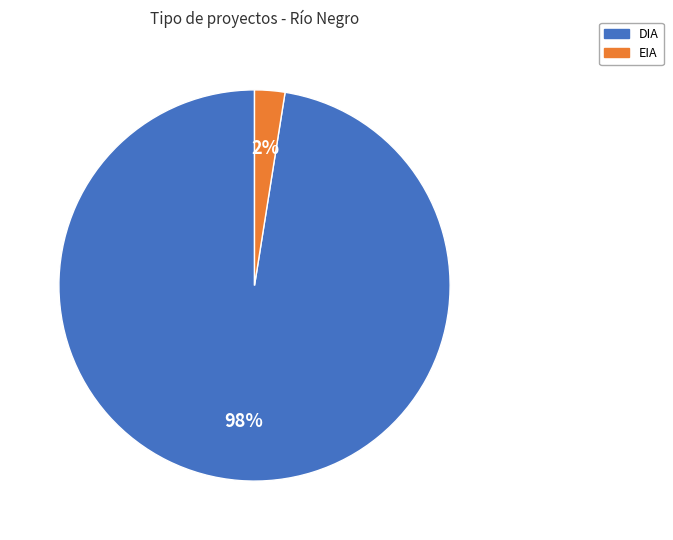

How many segments does this pie chart have?

2